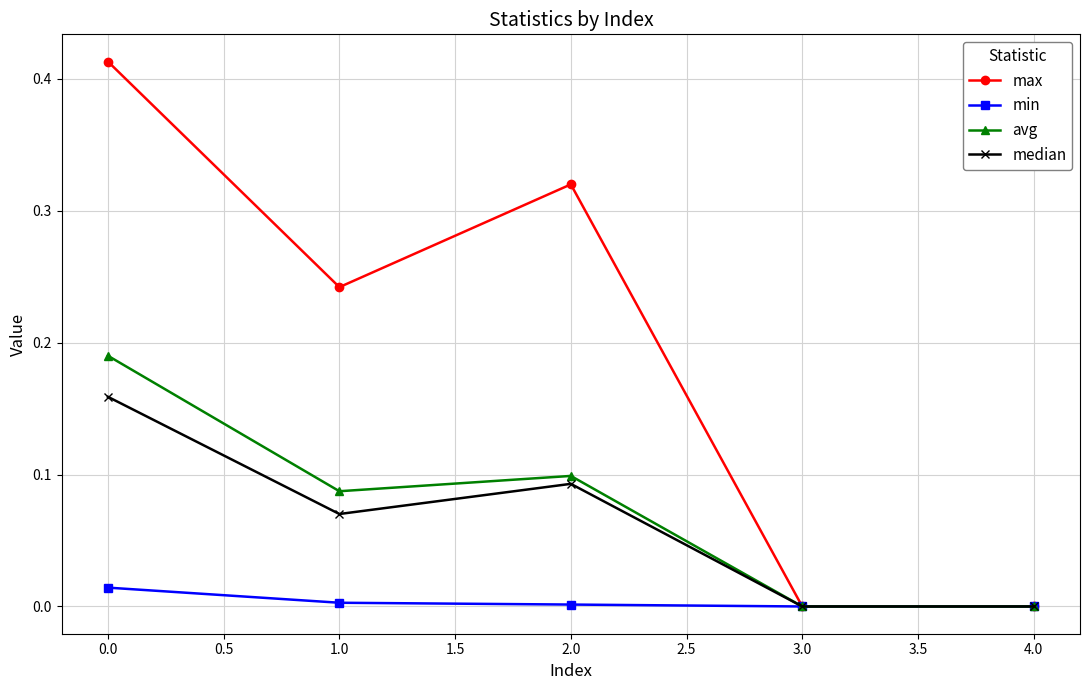

What is the label of the 1st point from the right?

4.0